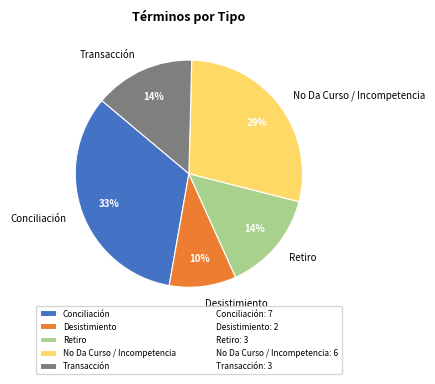

The Conciliación slice represents 46% of the pie. True or false?

False